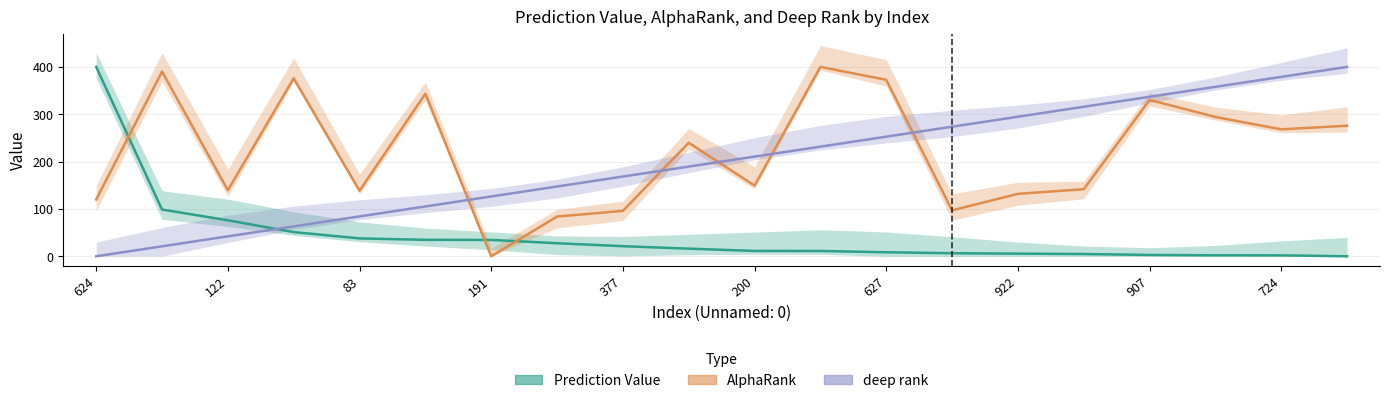

At which category is the sum across all series the highest?

19